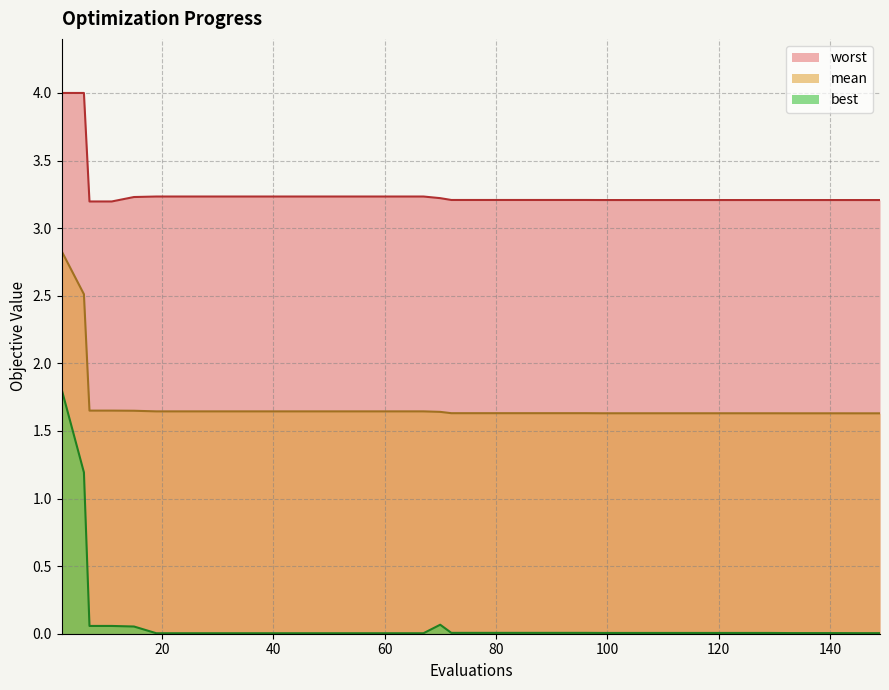

True or false: mean has more than 2 interior local peaks.

False